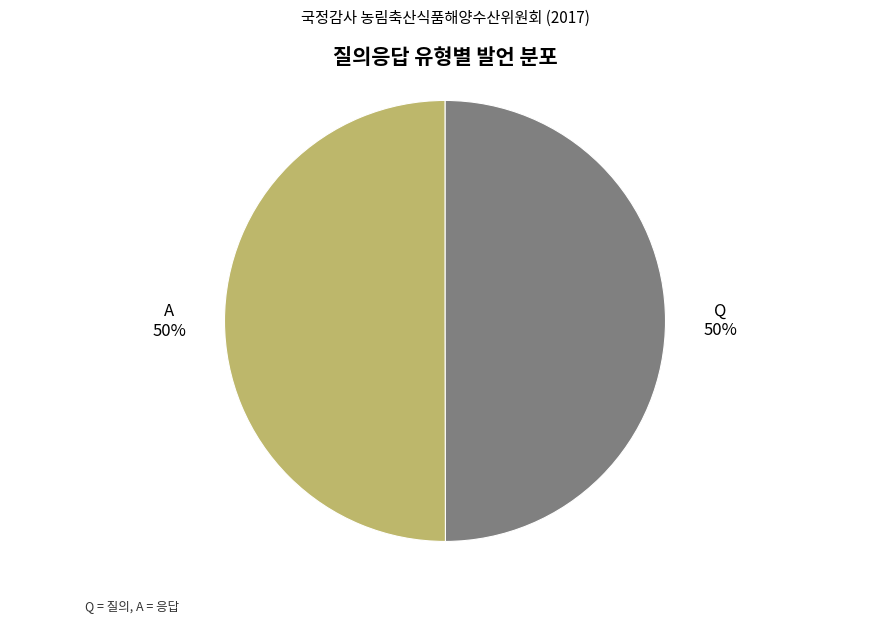

Is it true that A is 50% of the pie?

True